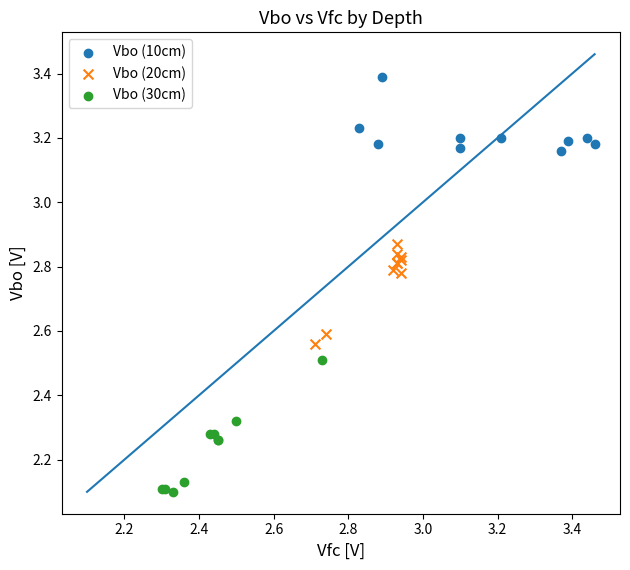

Which series has the widest spread of Y values?

Vbo (30cm)